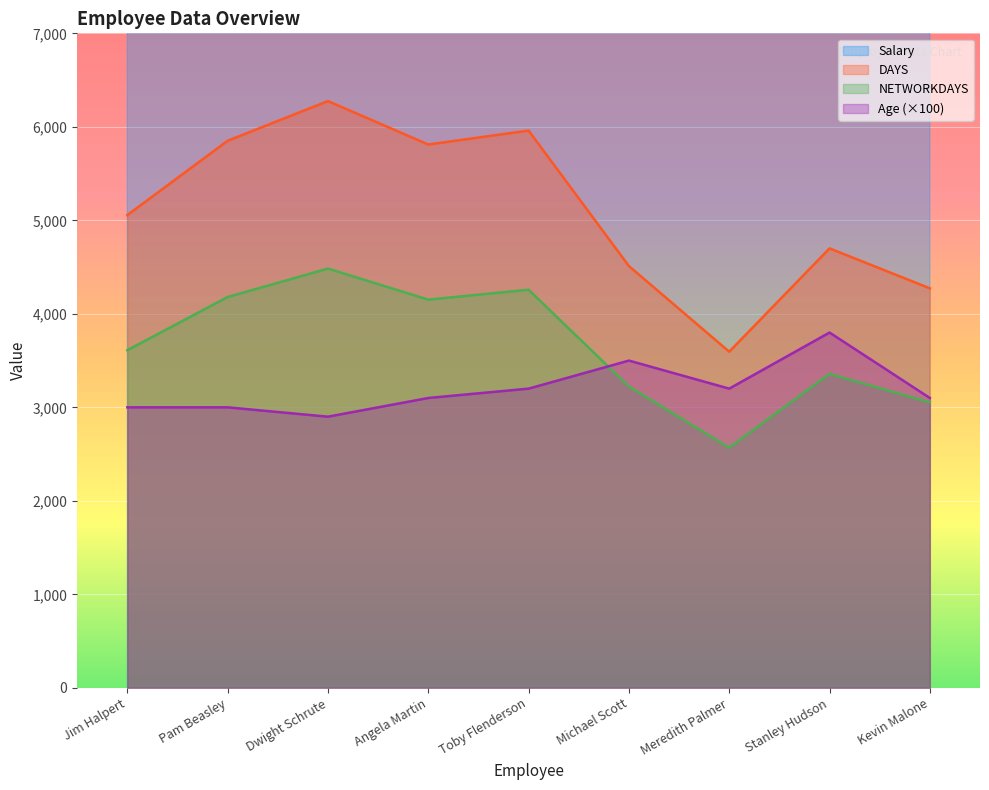

True or false: Age (×100) has a value of 3200 at Meredith Palmer.

True